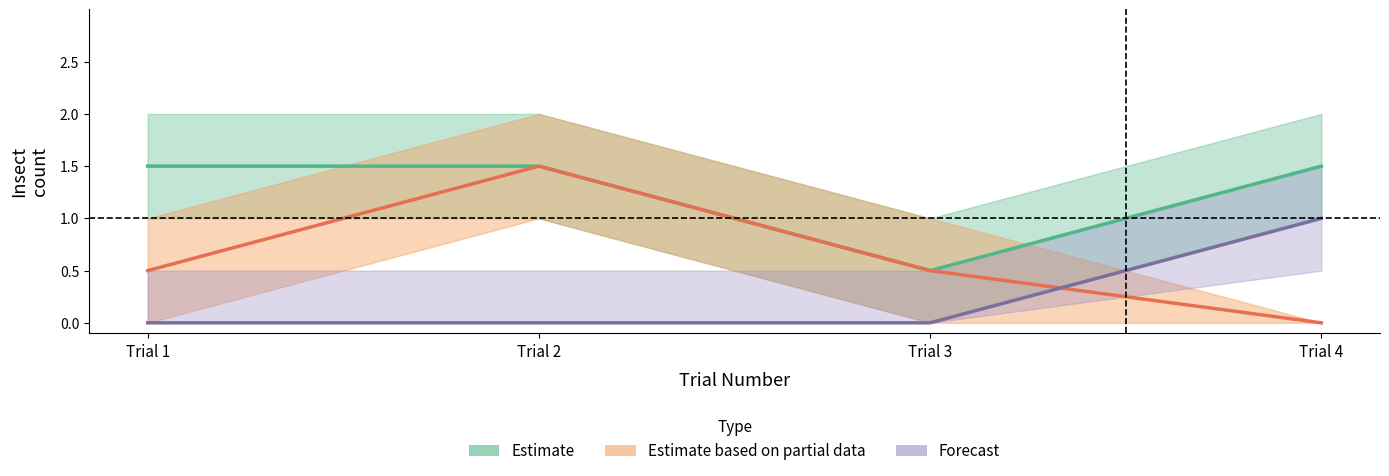

At Trial 1, list the series in order from largest to smallest.

Estimate, Estimate based on partial data, Forecast